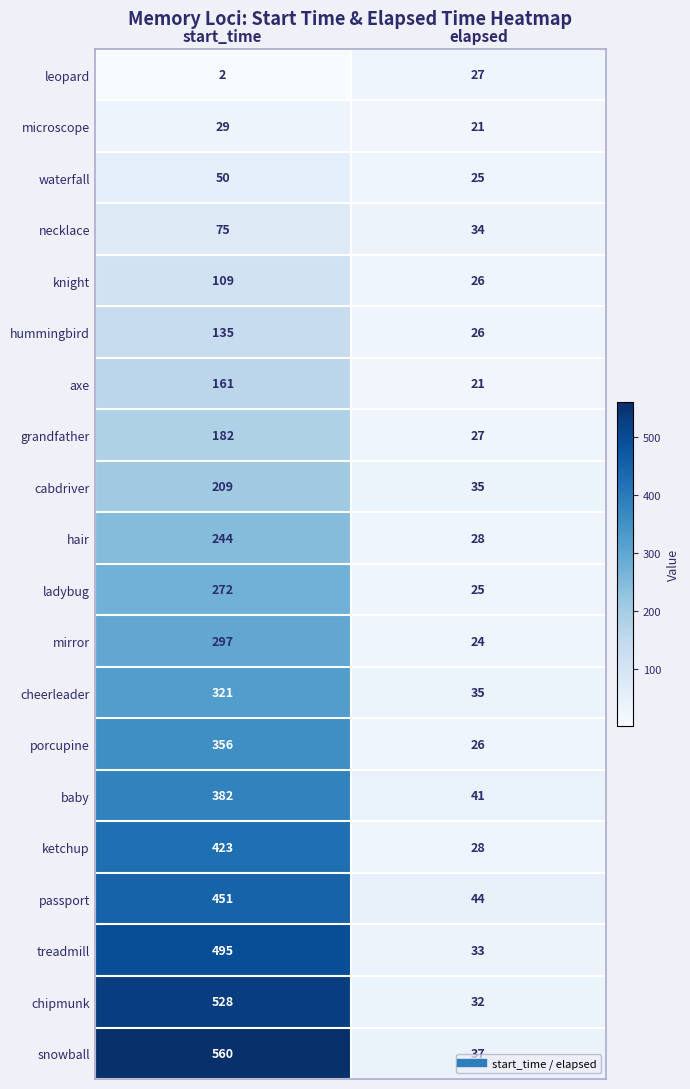

What is the sum of all knight values?

135